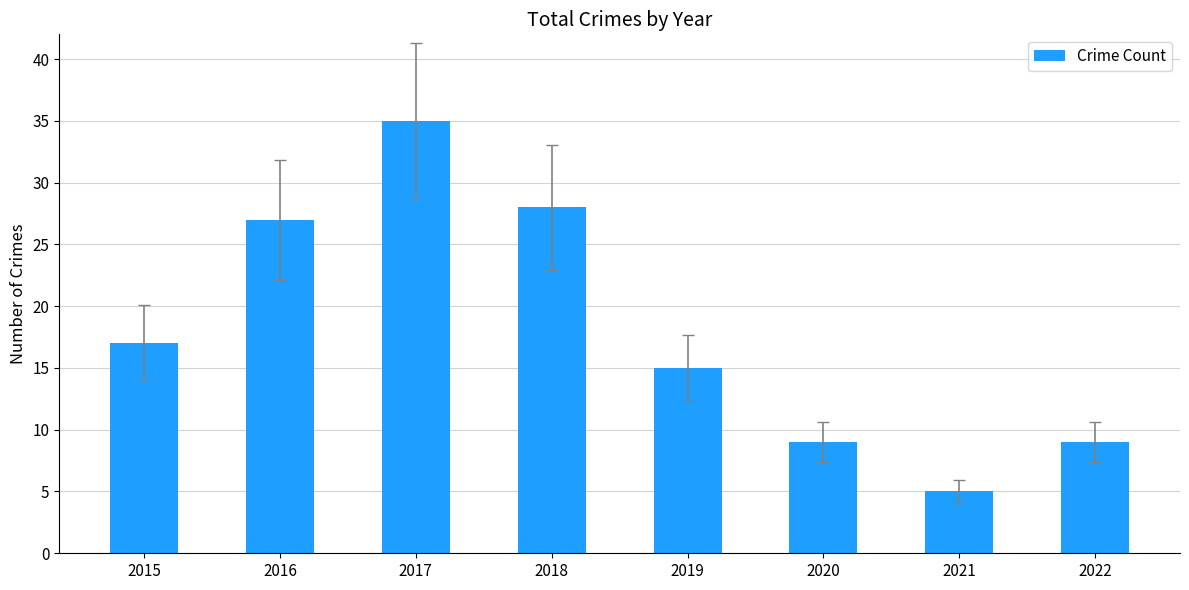

Which label corresponds to the largest value in the chart?

2017